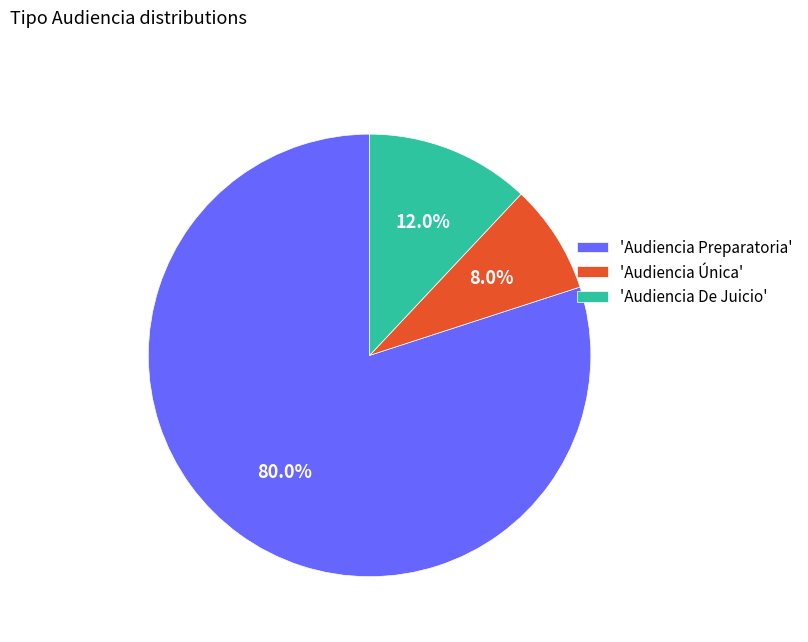

Which slice is the smallest?

'Audiencia Única'